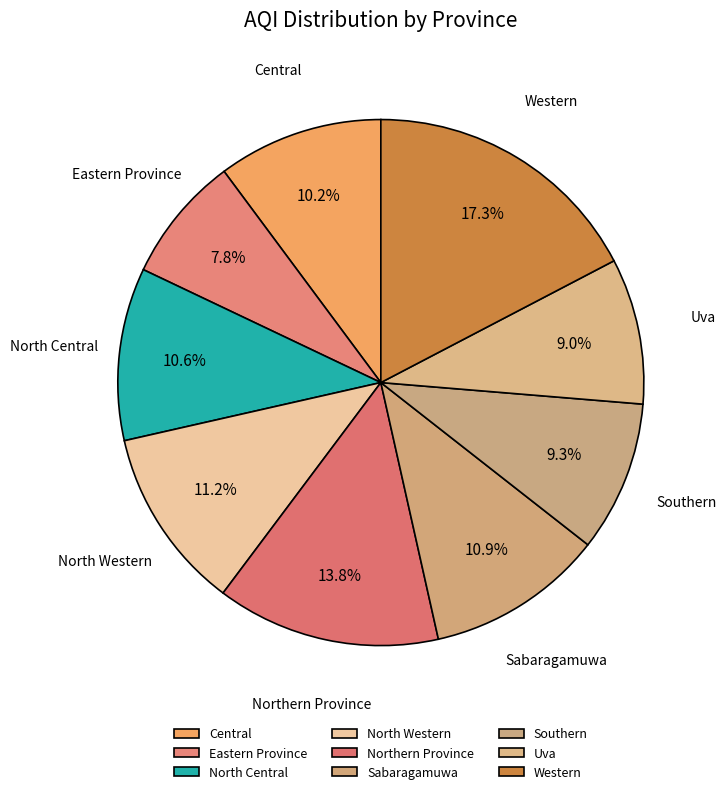

What percentage do Sabaragamuwa and Northern Province together represent?

24.7%